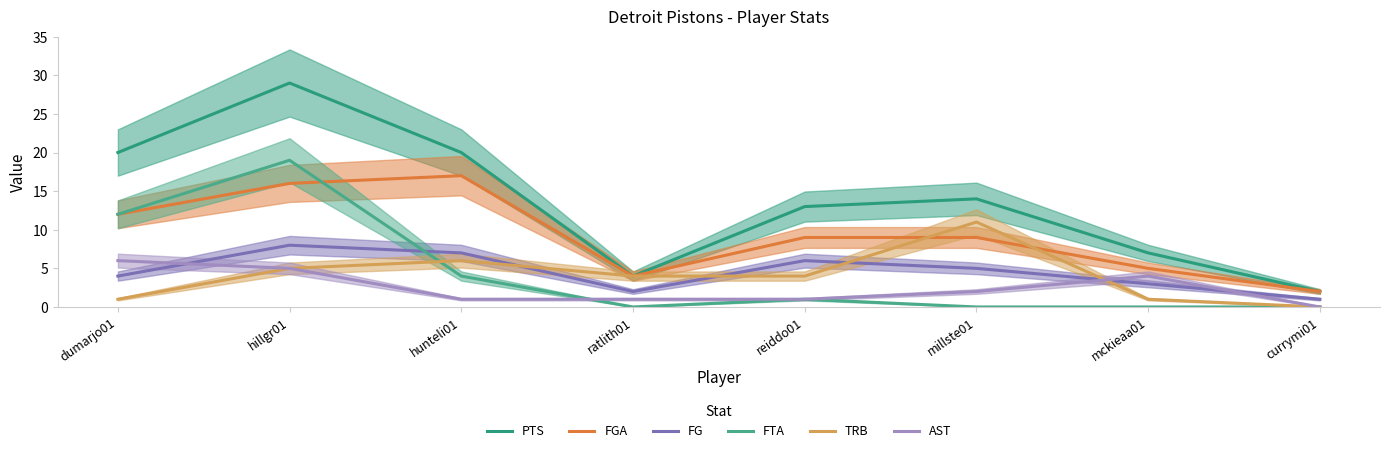

Which series has the widest spread of values?

PTS